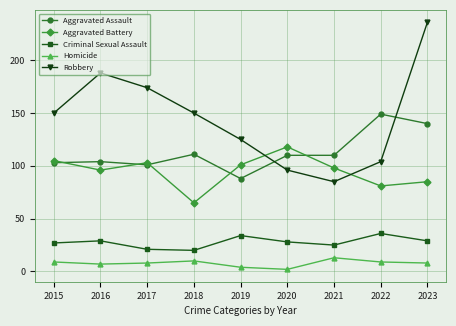

What is the sum of all Aggravated Battery values?

852